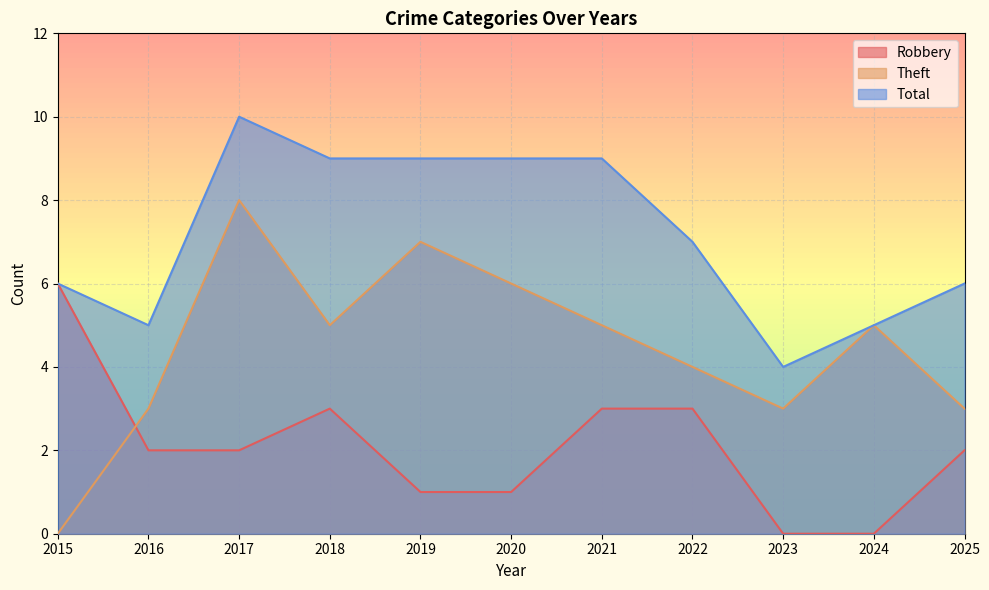

Which series has the largest range (max minus min)?

Theft